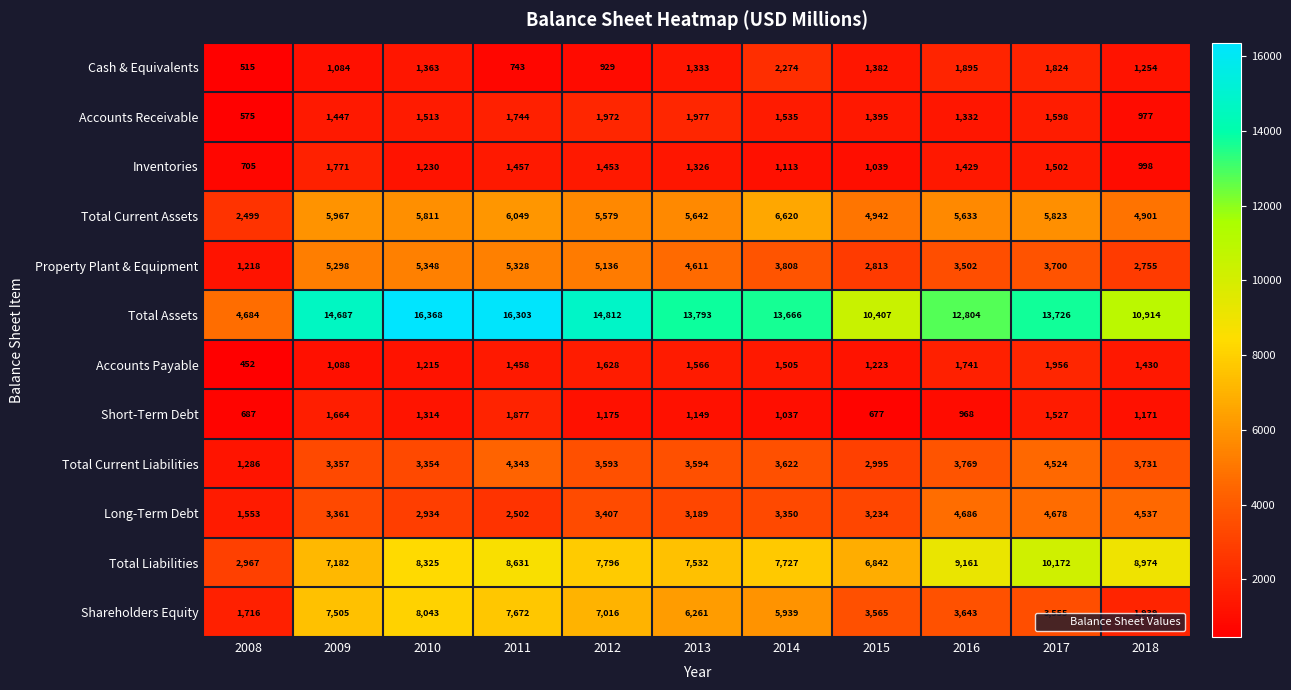

Count the number of categories in the chart.

11